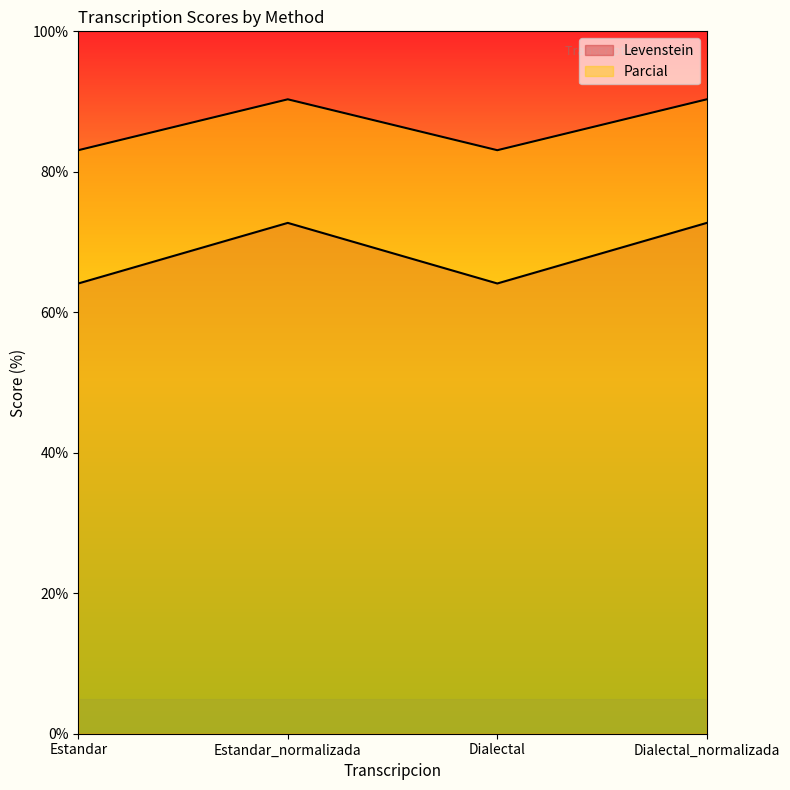

Reading left to right, transcribe all the data shown in this chart.

Levenstein: 64.1	72.7	64.1	72.7
Parcial: 83.1	90.3	83.1	90.3